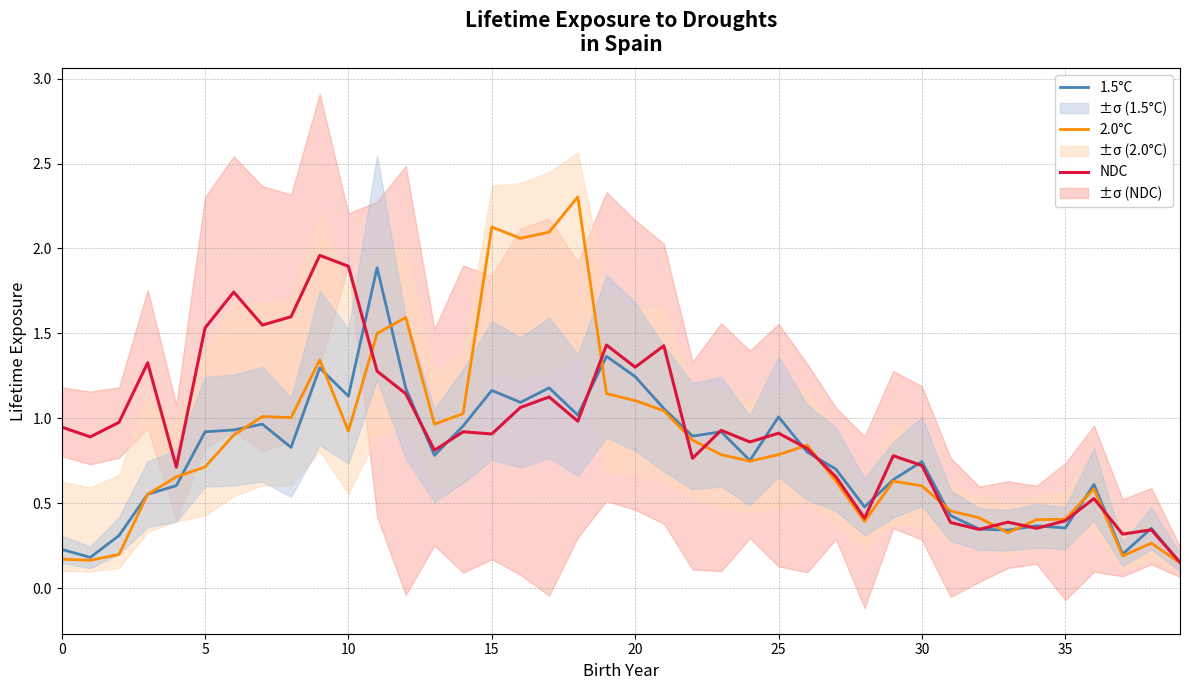

Is the value of NDC at 20 greater than the value of 1.5°C at 32?

Yes